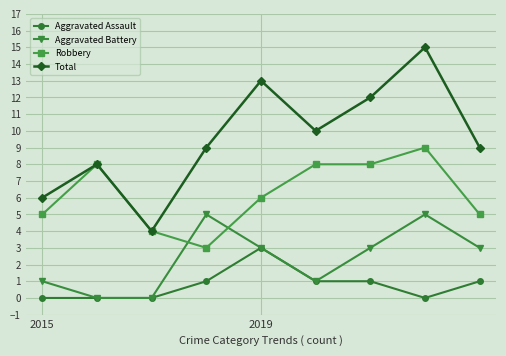

Which series has the largest total across all categories?

Total